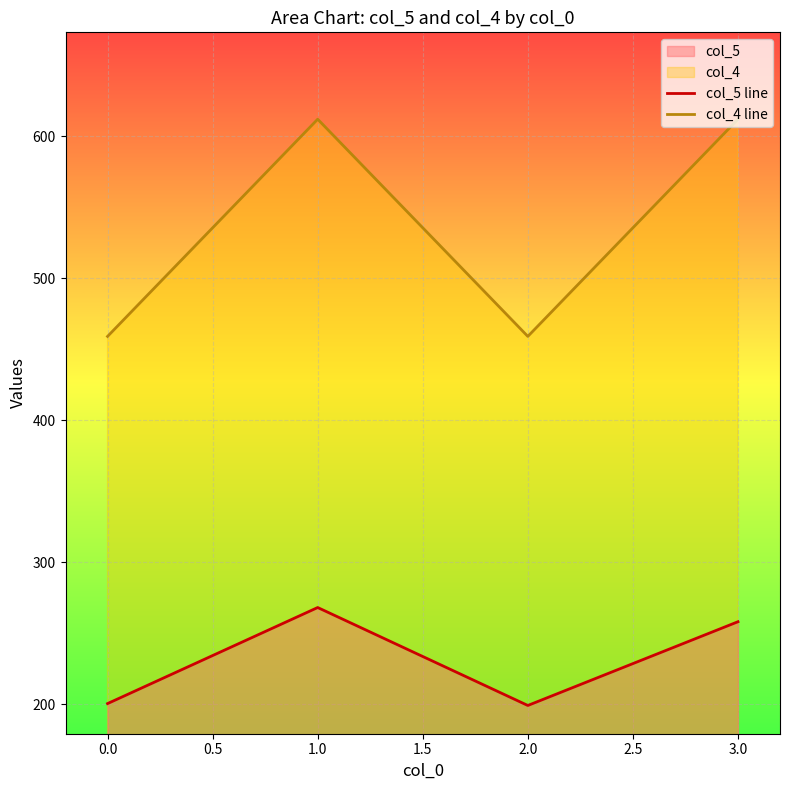

In col_4 line, how many points are higher than both neighbors (excluding endpoints)?

1